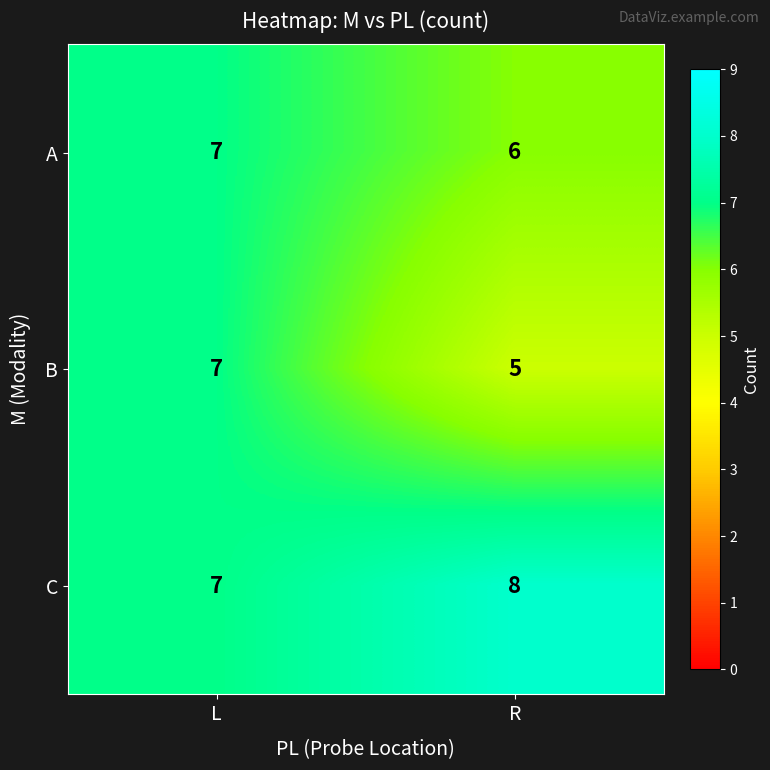

What is the sum of the A values at L and R?

13